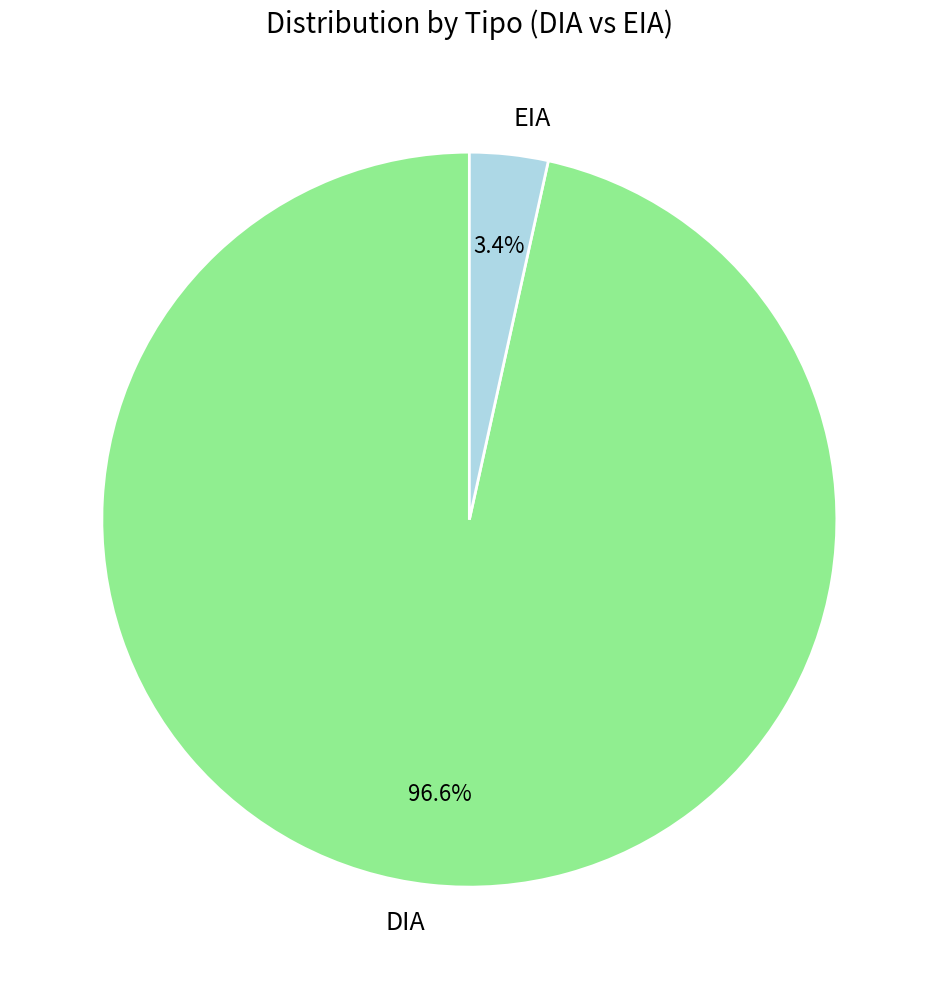

Which slice is the largest?

DIA